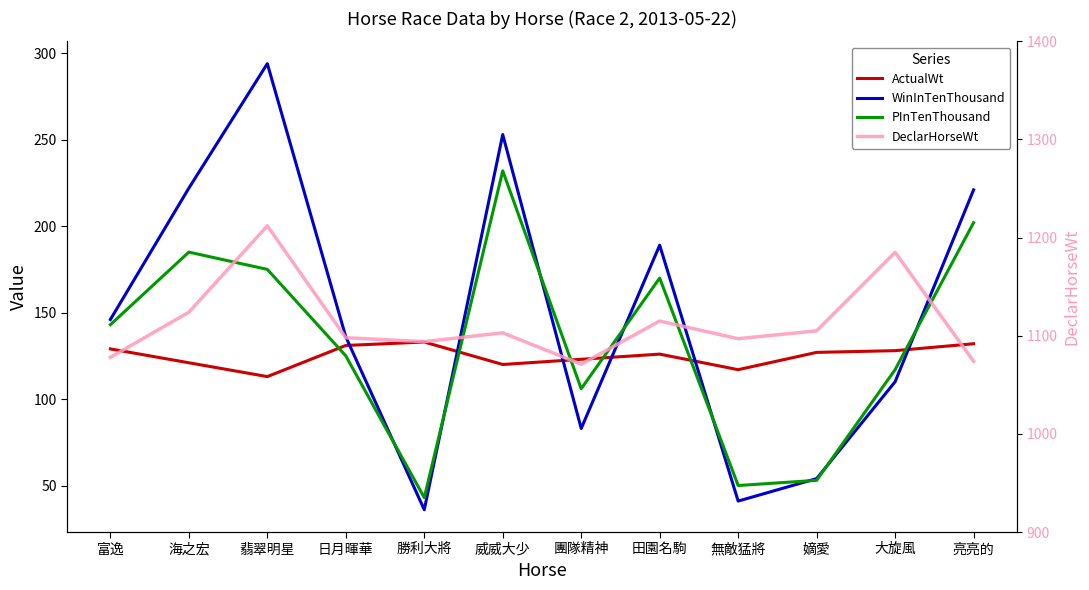

Rank the categories by WinInTenThousand value from lowest to highest.

勝利大將, 無敵猛將, 嫡愛, 團隊精神, 大旋風, 日月暉華, 富逸, 田園名駒, 亮亮的, 海之宏, 威威大少, 翡翠明星